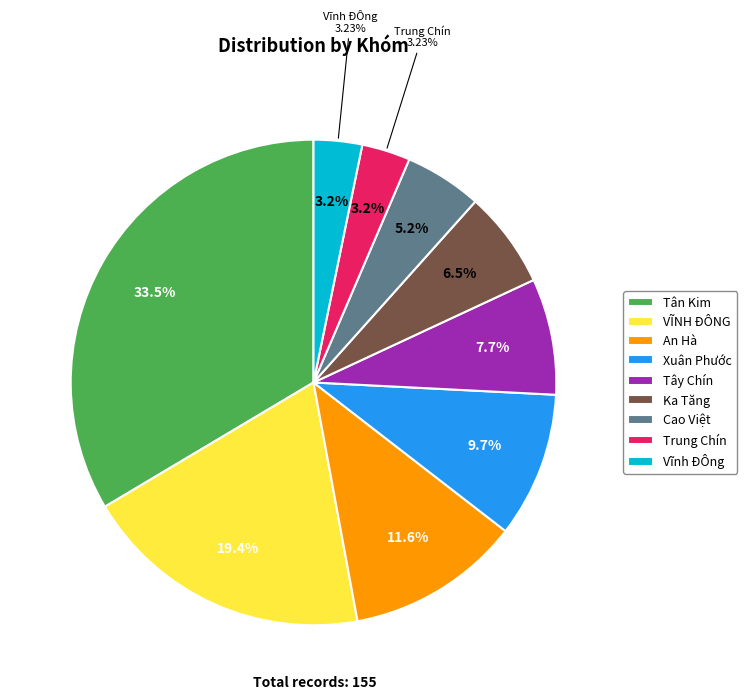

To the nearest percent, what is the combined percentage of Trung Chín and Cao Việt?

8%